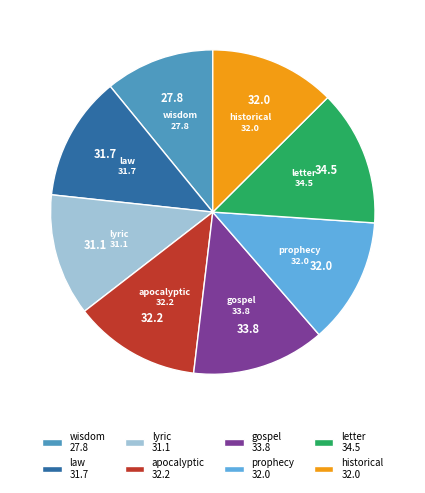

Do apocalyptic and historical together represent more than half of the pie?

No